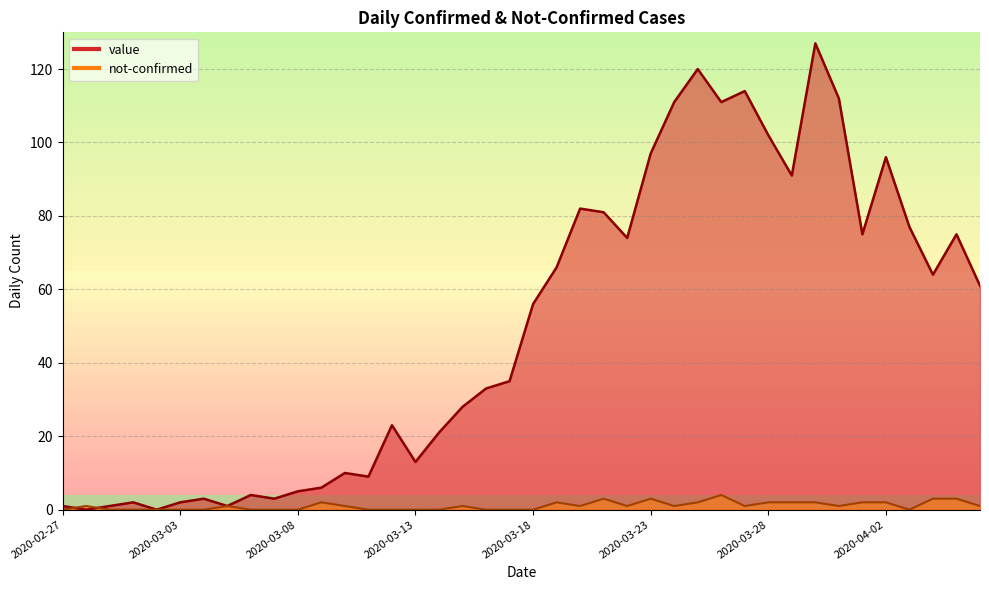

What is the difference between the maximum and minimum values in the value series?

127